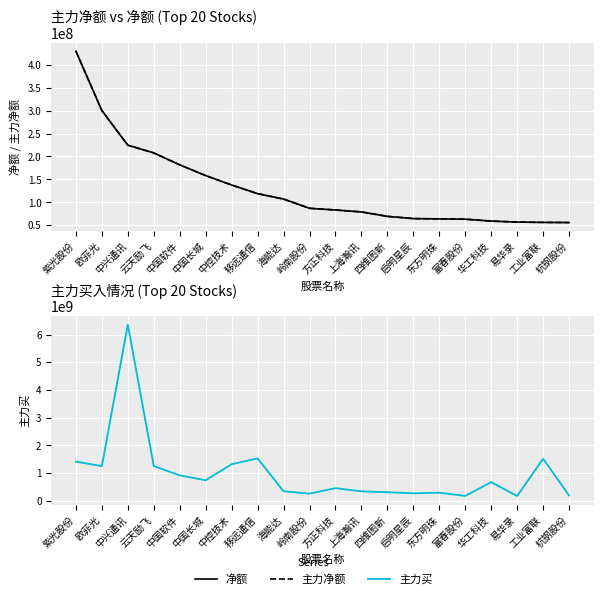

How many values in the 主力净额 series exceed 86898349?

9